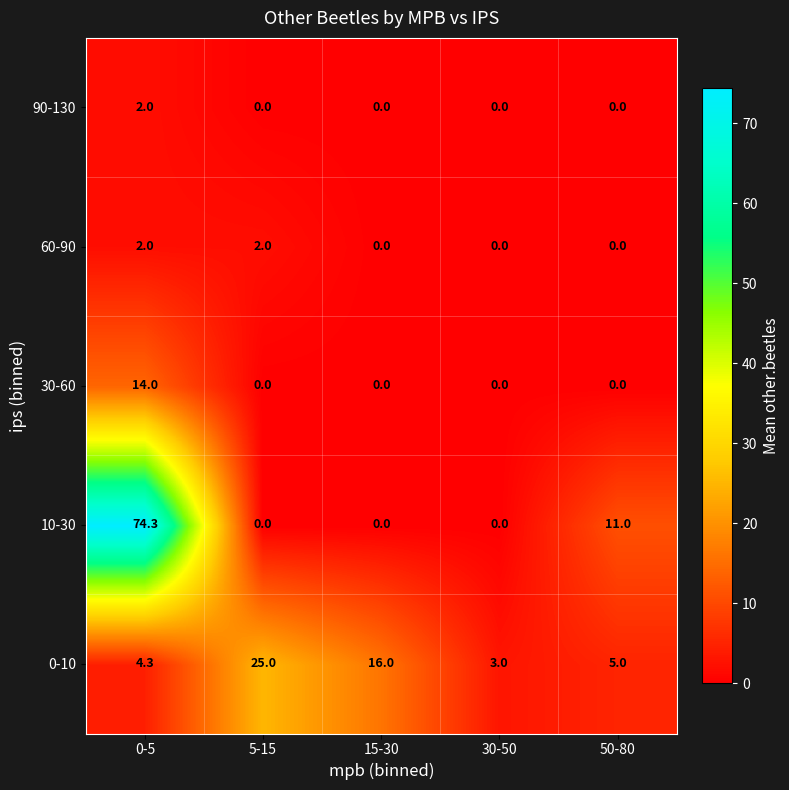

At how many categories does at least one series exceed 19?

2